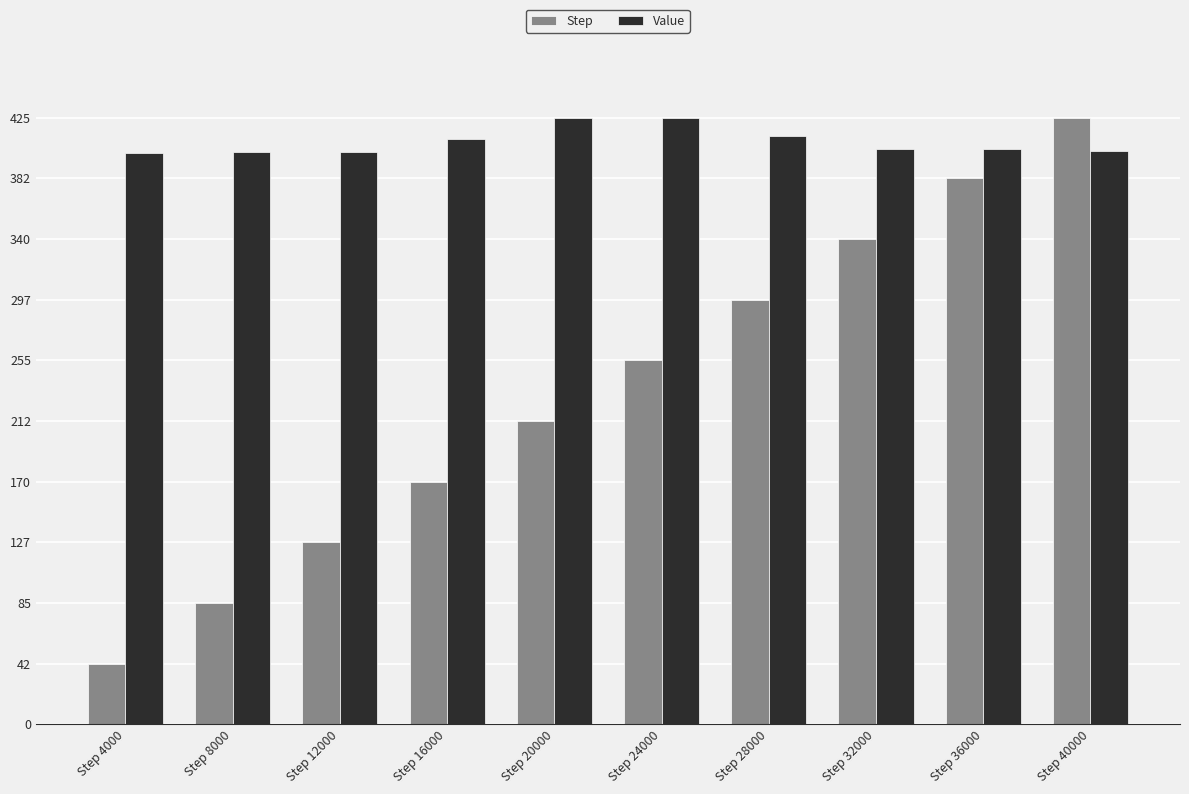

At Step 40000, list the series in order from largest to smallest.

Step, Value